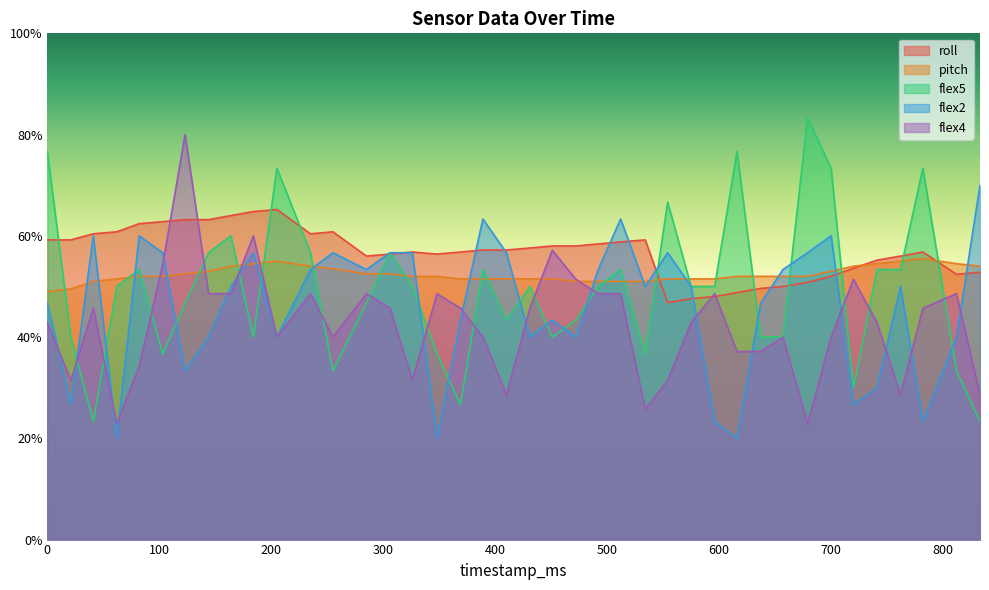

At how many categories does at least one series exceed 38?

40